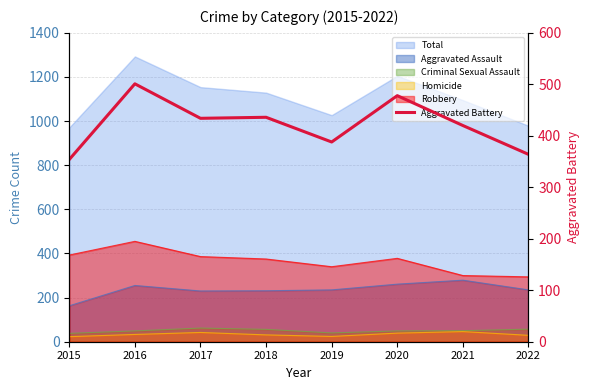

What is the change in value from 2015 to 2019?

+34